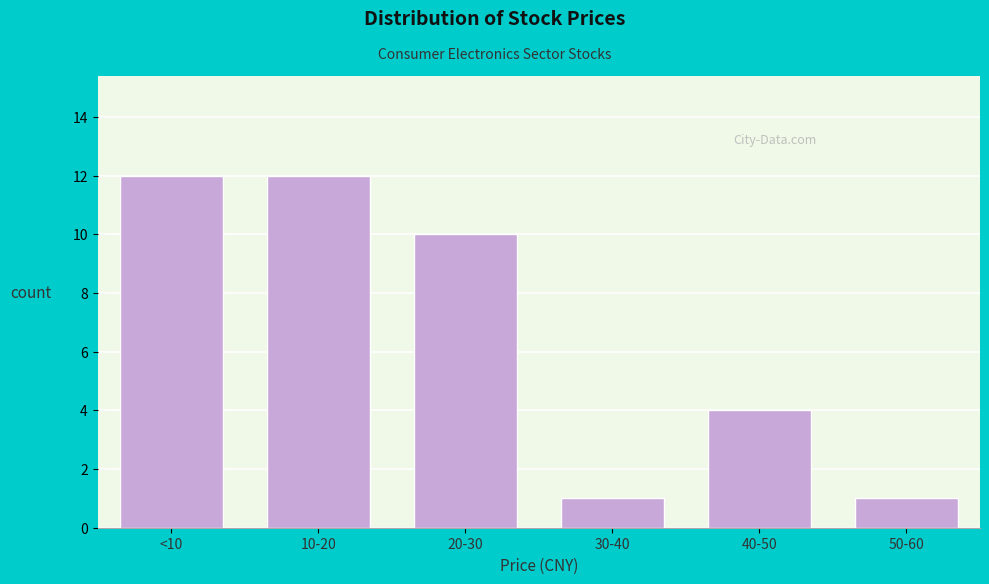

Reading left to right, what are all the values shown in this chart?

<10=12	10-20=12	20-30=10	30-40=1	40-50=4	50-60=1